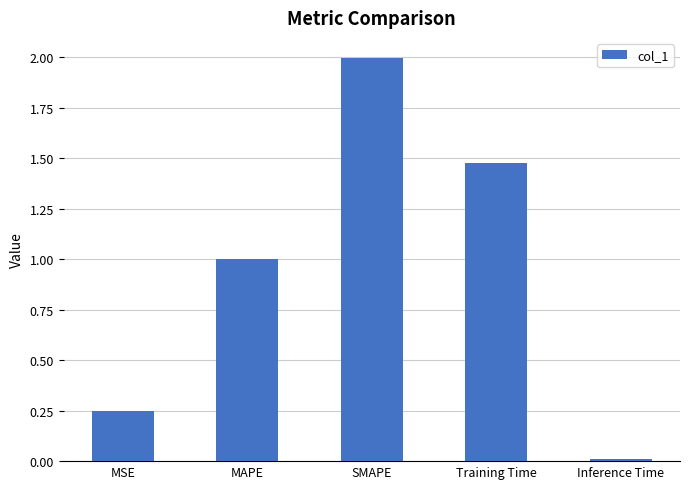

List the labels in order of value, smallest first.

Inference Time, MSE, MAPE, Training Time, SMAPE